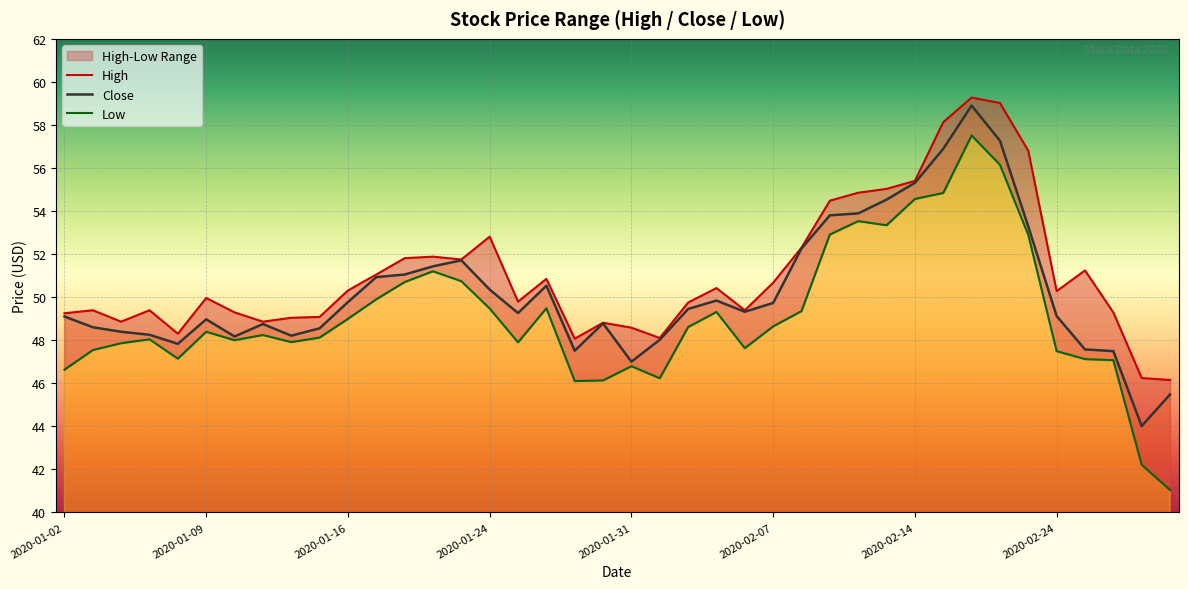

What is the minimum value for Close?

44.0